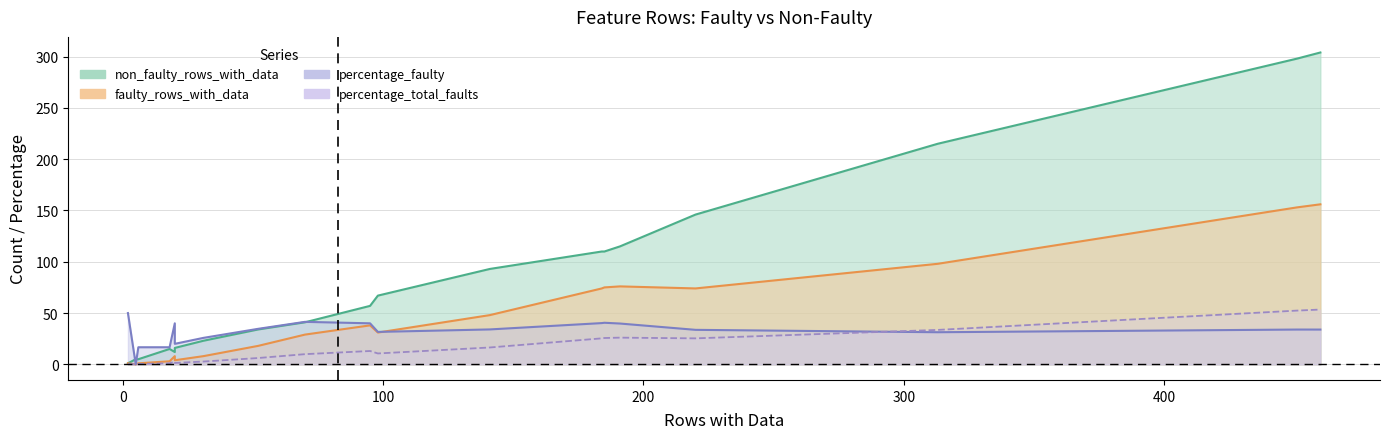

Is it true that percentage_total_faults equals 31.0 at ParadigmScoreFraction?

False